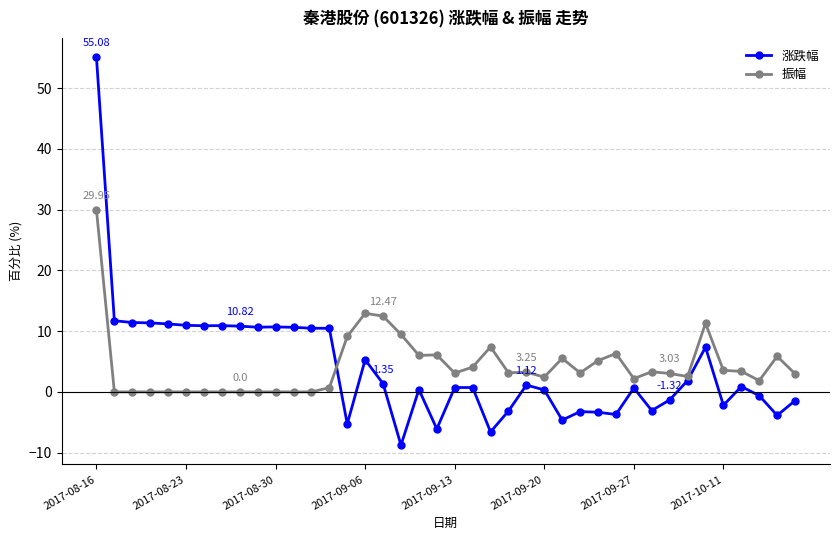

Rank the series by their maximum value, from lowest to highest.

振幅, 涨跌幅